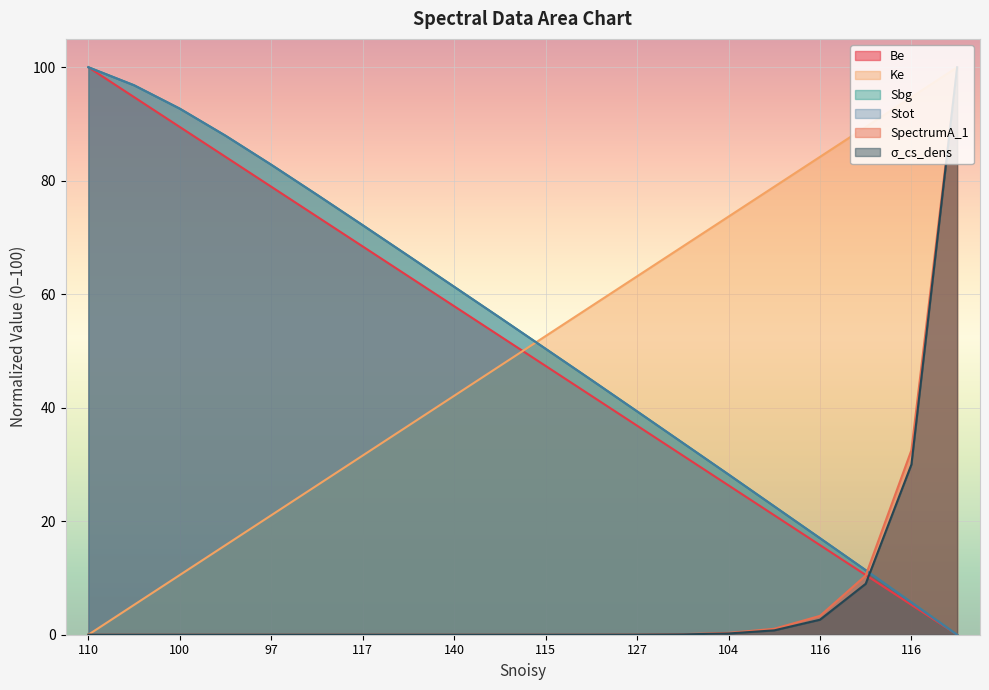

What is the label of the 8th point from the left?

104